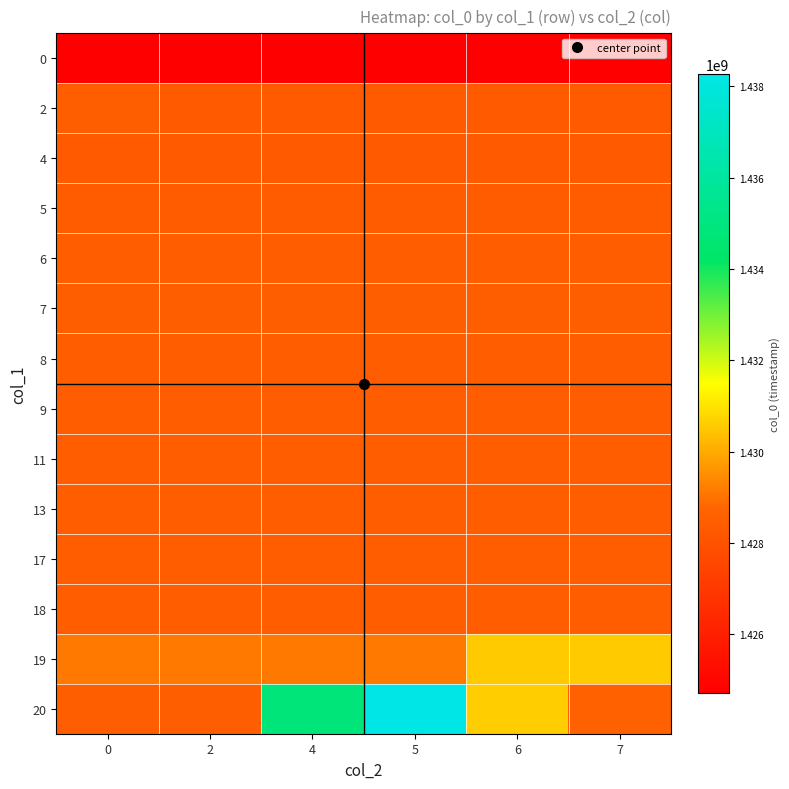

At which category is the sum across all series the highest?

5